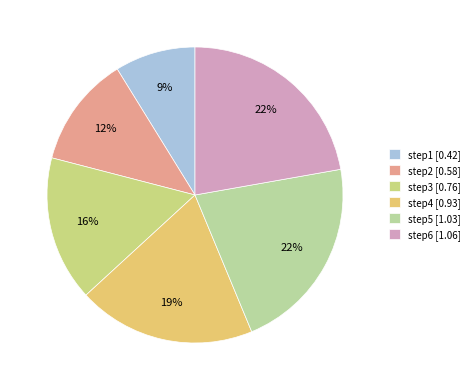

To the nearest percent, what portion does step3 represent?

16%